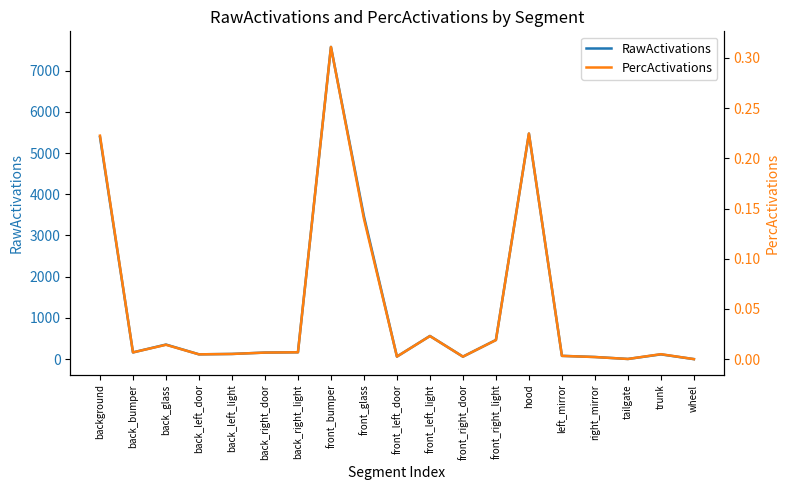

How many lines are shown in the chart?

2